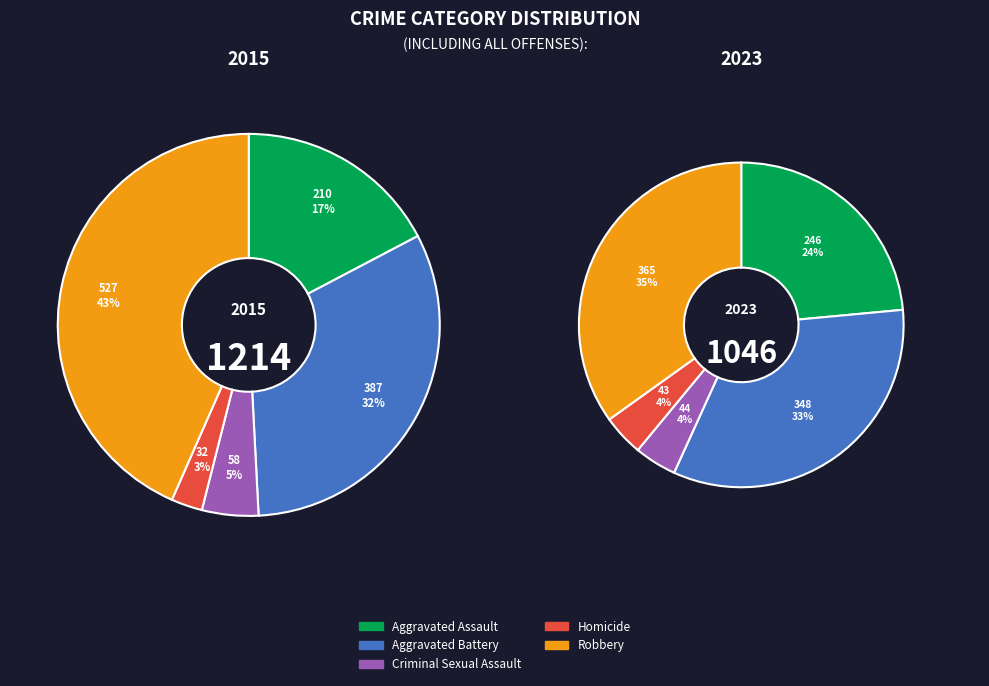

Is there any slice that represents more than half of the pie?

No